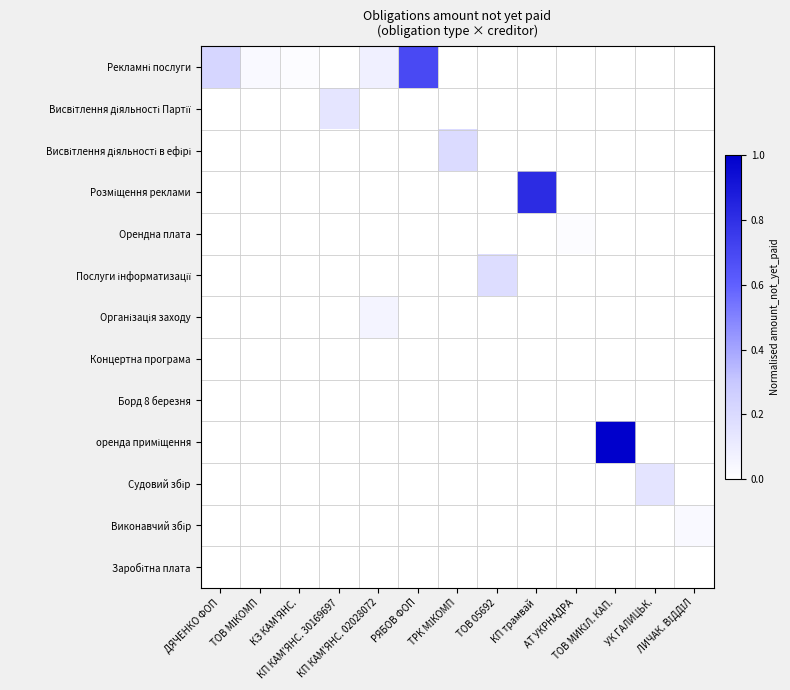

What is the difference between the highest and lowest values at ТОВ 05692?

0.2